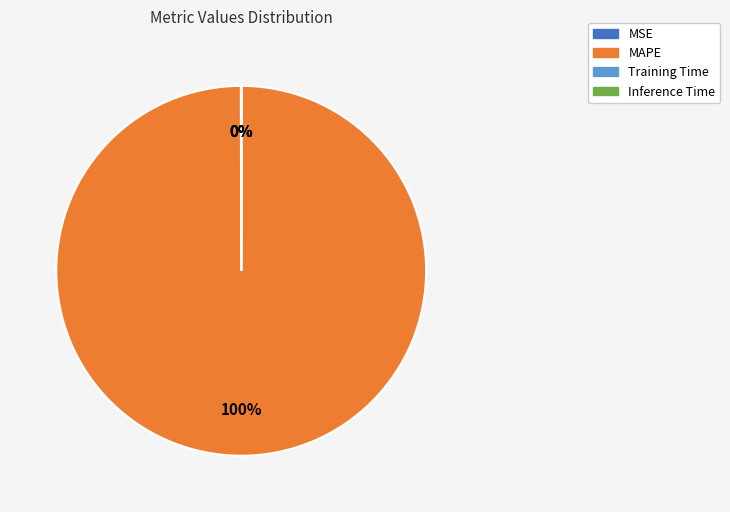

Which category has the biggest portion of the pie?

MAPE